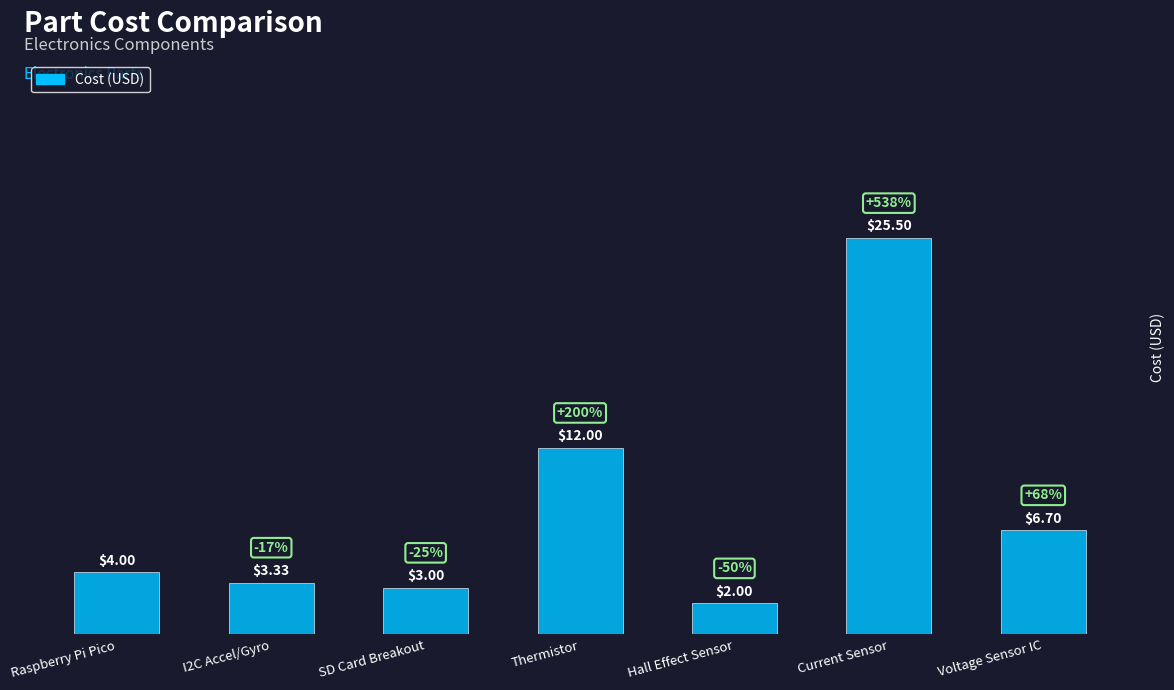

At which label is the value closest to 13?

Thermistor